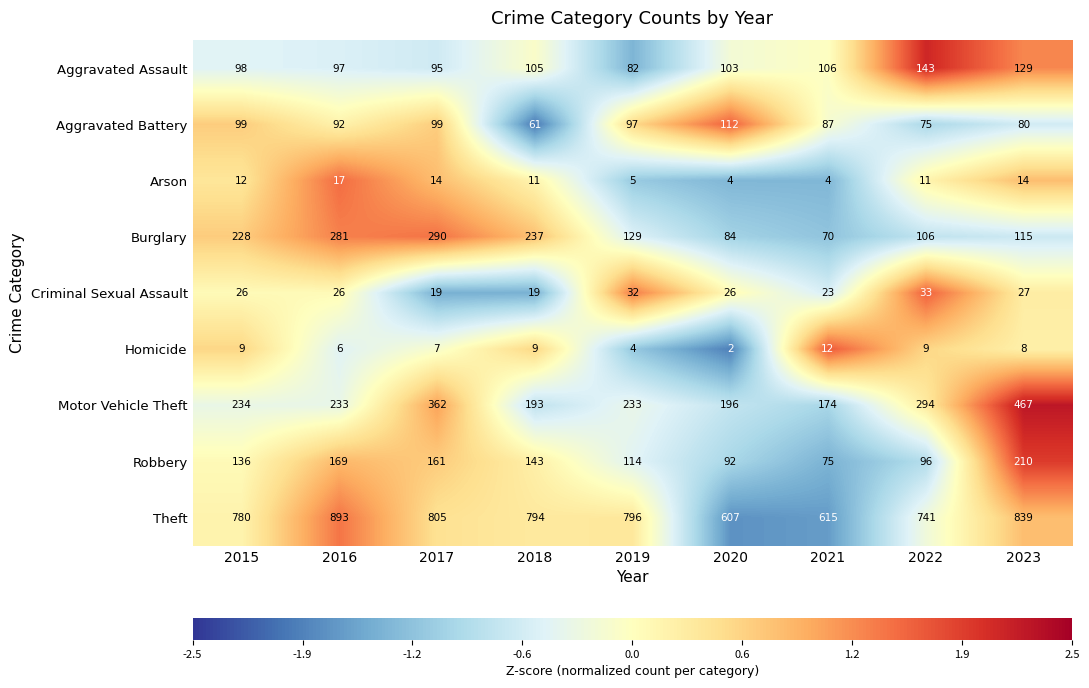

Which label corresponds to the smallest value in the chart?

2020